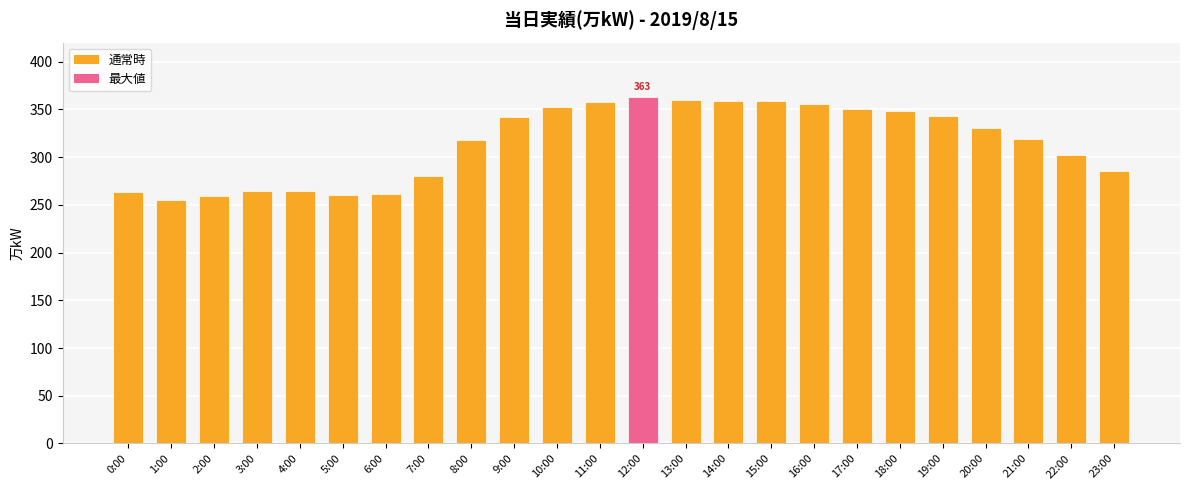

Approximately how many times larger is the value at 16:00 compared to 7:00?

1.3